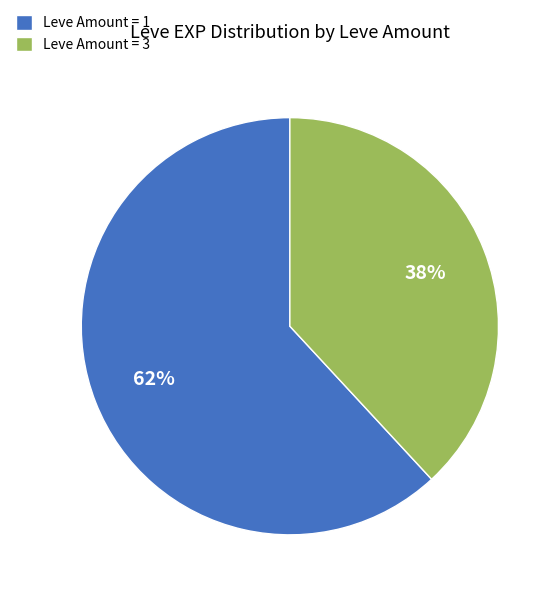

Which category has the biggest portion of the pie?

Leve Amount = 1